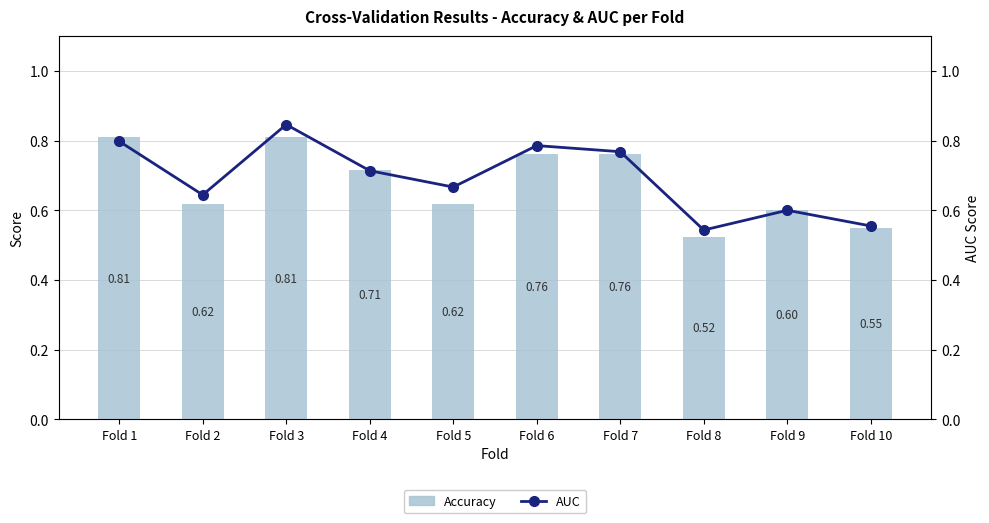

What is the value of the Accuracy bar at the 7th from the left?

0.8